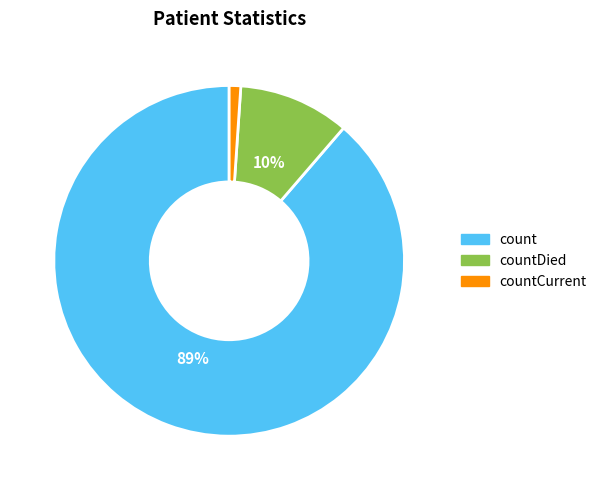

Is there a majority slice in this chart?

Yes